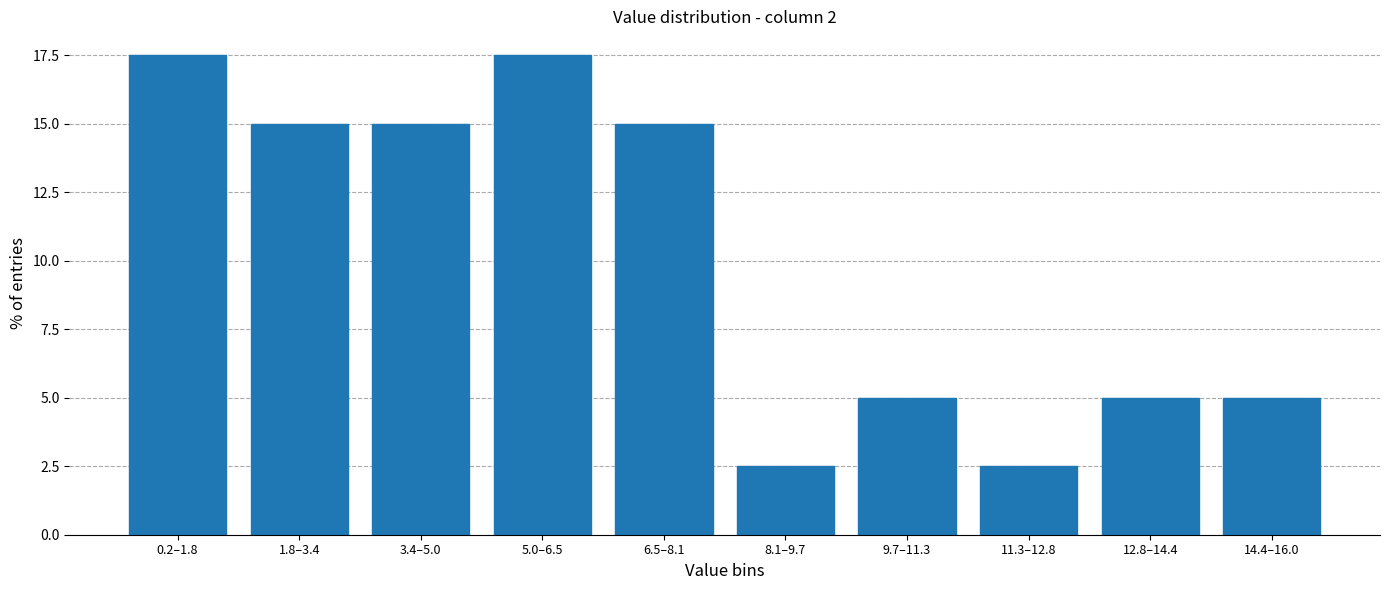

Reading left to right, extract all data points from this chart.

0.2–1.8=17.5	1.8–3.4=15.0	3.4–5.0=15.0	5.0–6.5=17.5	6.5–8.1=15.0	8.1–9.7=2.5	9.7–11.3=5.0	11.3–12.8=2.5	12.8–14.4=5.0	14.4–16.0=5.0